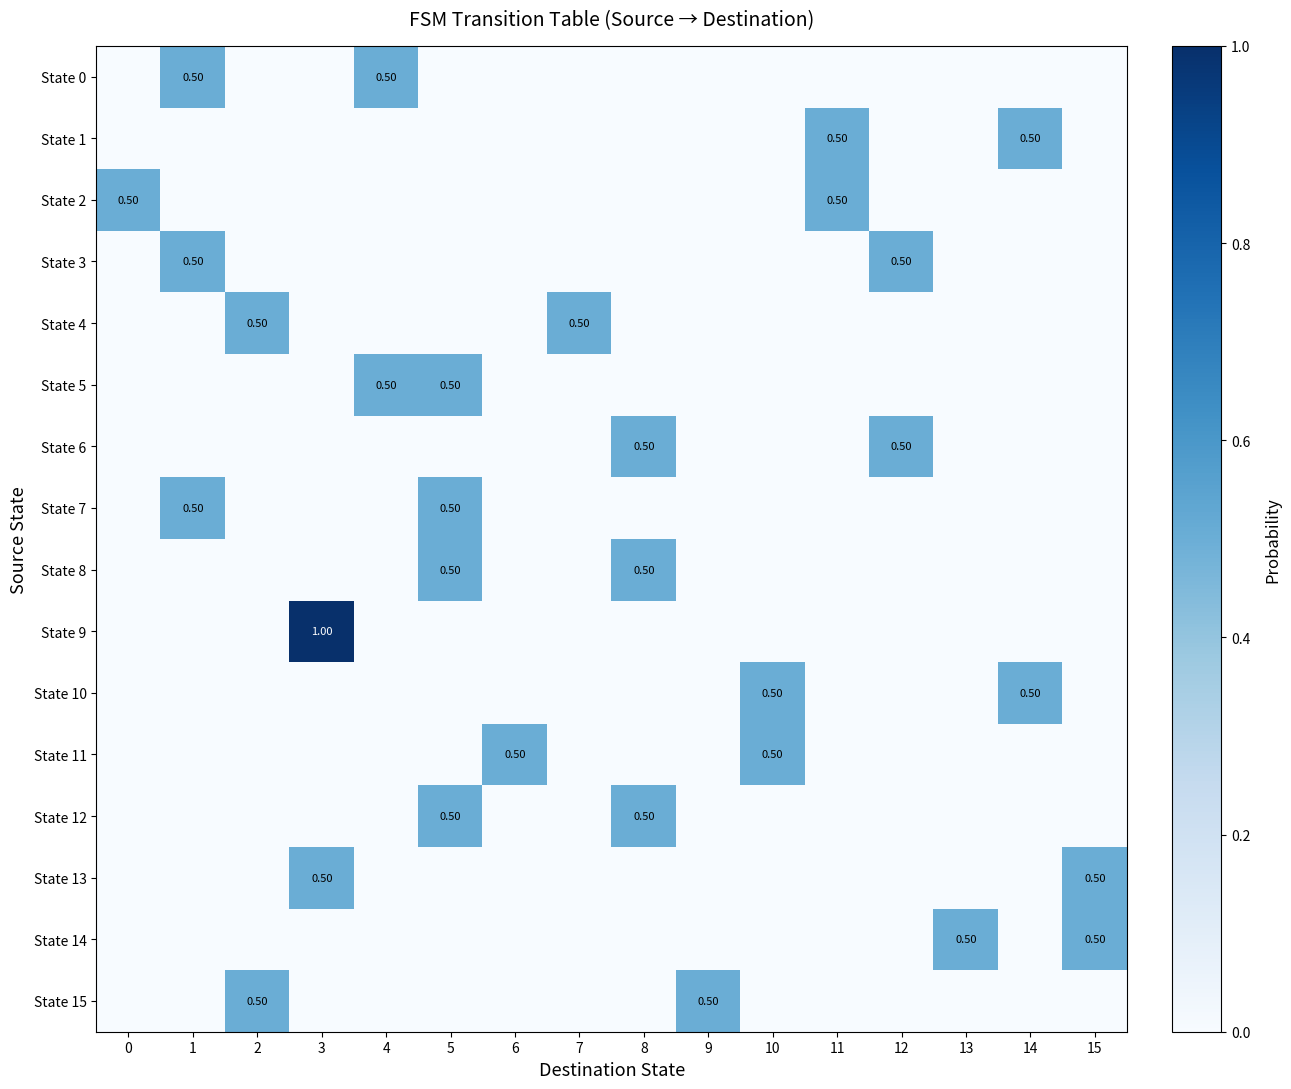

The value of State 13 at 13 is -0.3. True or false?

False